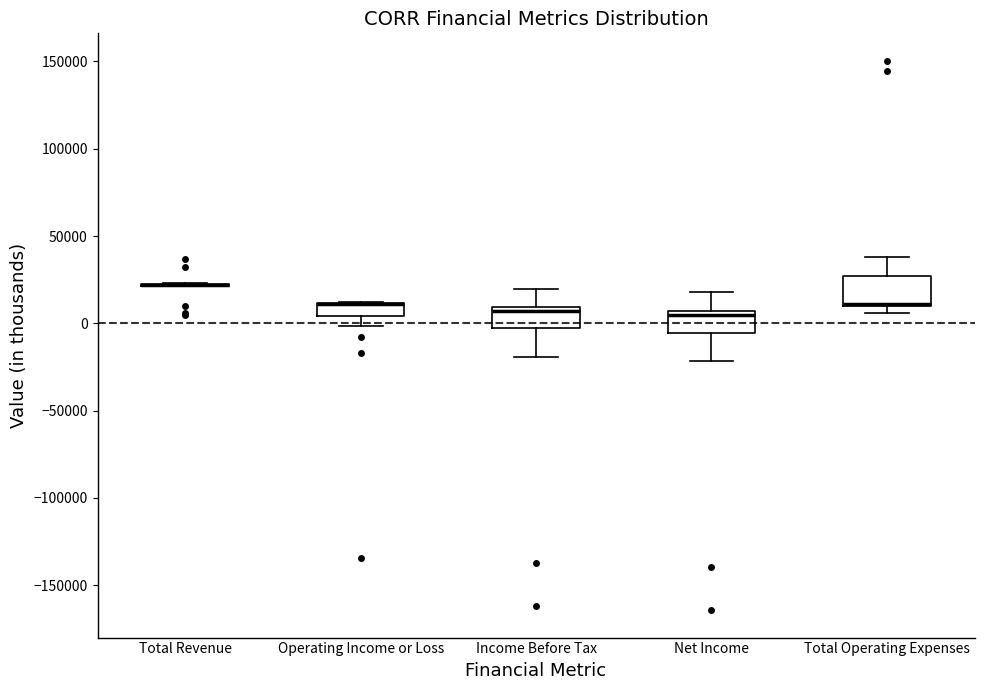

Reading left to right, transcribe this box plot: for each box, give where its median line is, the range the box spans, and where its two whiskers end, as read against the y-axis. The values are not printed on the chart, so give them approximately, as read against the axis.

Total Revenue: box collapsed to a line at 20000, whiskers 20000 to 25000
Operating Income or Loss: median 10000 (drawn on the box's upper edge), box 5000 to 10000, whiskers 0 to 10000
Income Before Tax: median 5000, box -5000 to 10000, whiskers -20000 to 20000
Net Income: median 5000 (just below the box's upper edge), box -5000 to 5000, whiskers -20000 to 20000
Total Operating Expenses: median 10000 (drawn on the box's lower edge), box 10000 to 25000, whiskers 5000 to 40000